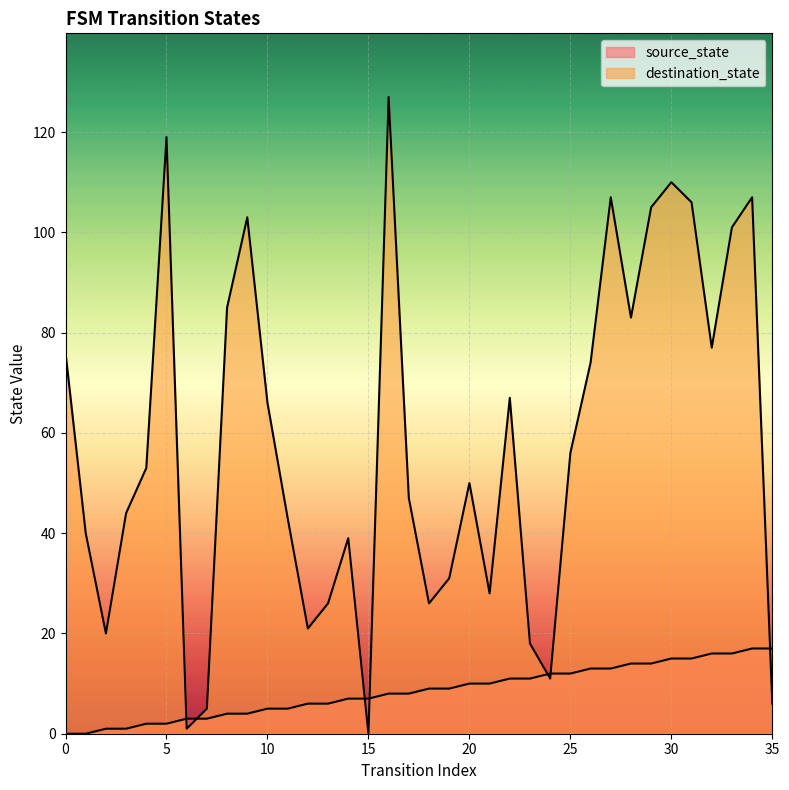

Between which two adjacent categories do source_state and destination_state first intersect?

5 and 6